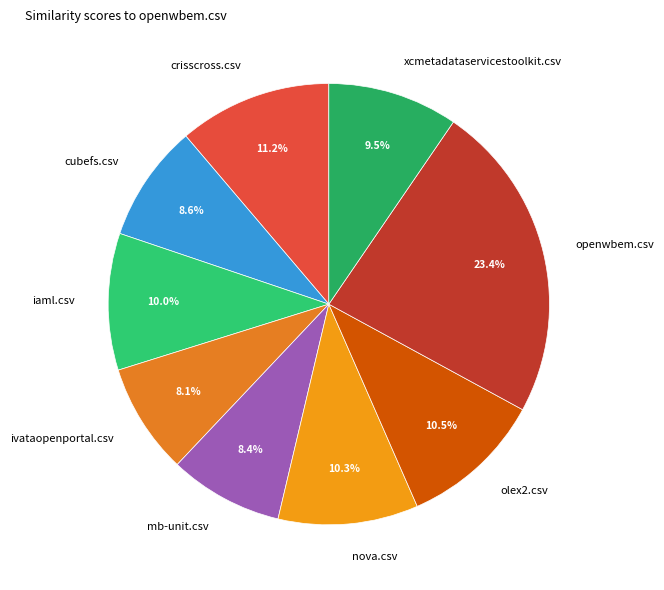

Count the number of slices in the pie.

9